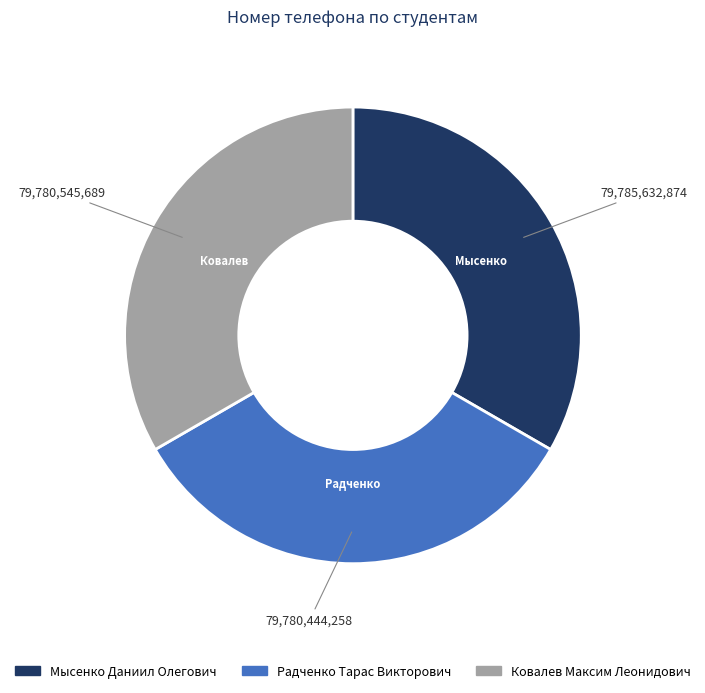

Is there a majority slice in this chart?

No